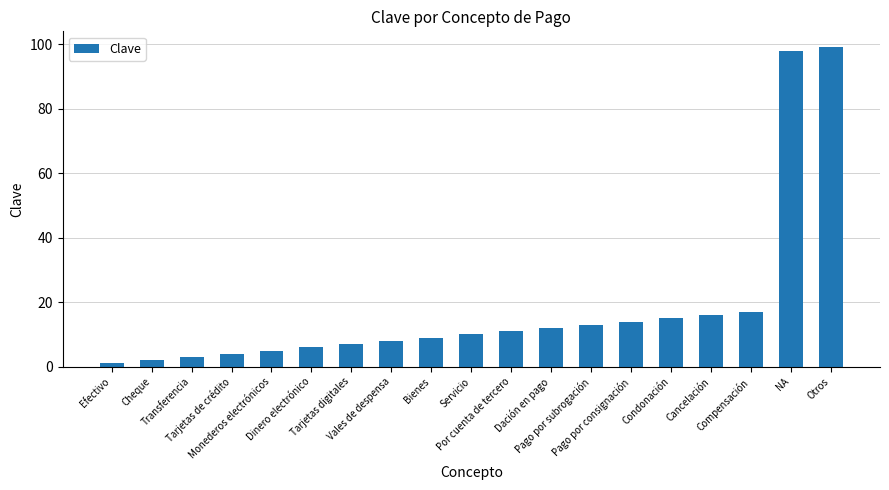

Rank the categories by value from highest to lowest.

Otros, NA, Compensación, Cancelación, Condonación, Pago por consignación, Pago por subrogación, Dación en pago, Por cuenta de tercero, Servicio, Bienes, Vales de despensa, Tarjetas digitales, Dinero electrónico, Monederos electrónicos, Tarjetas de crédito, Transferencia, Cheque, Efectivo